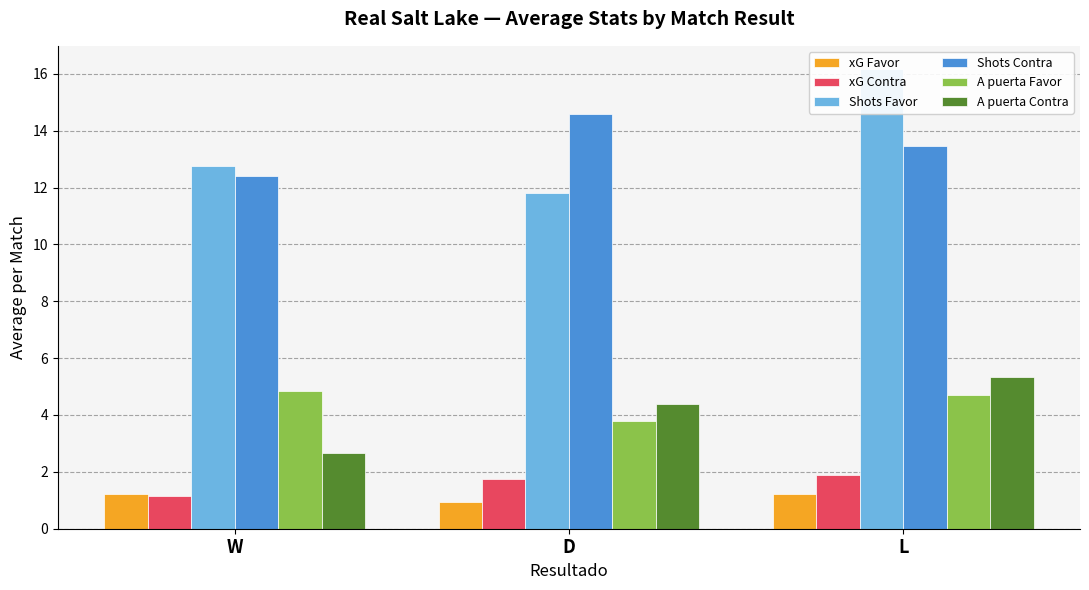

What is the label of the 1st bar from the left?

W